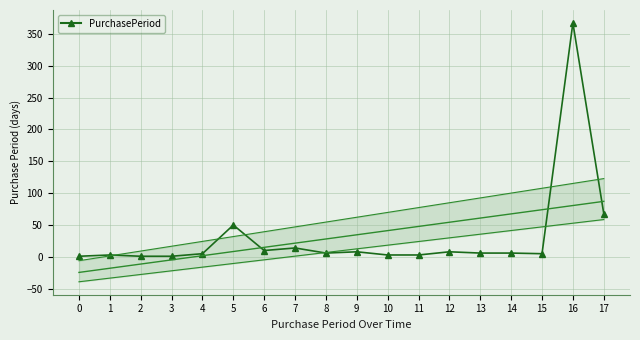

The value at 15 is 7. True or false?

False